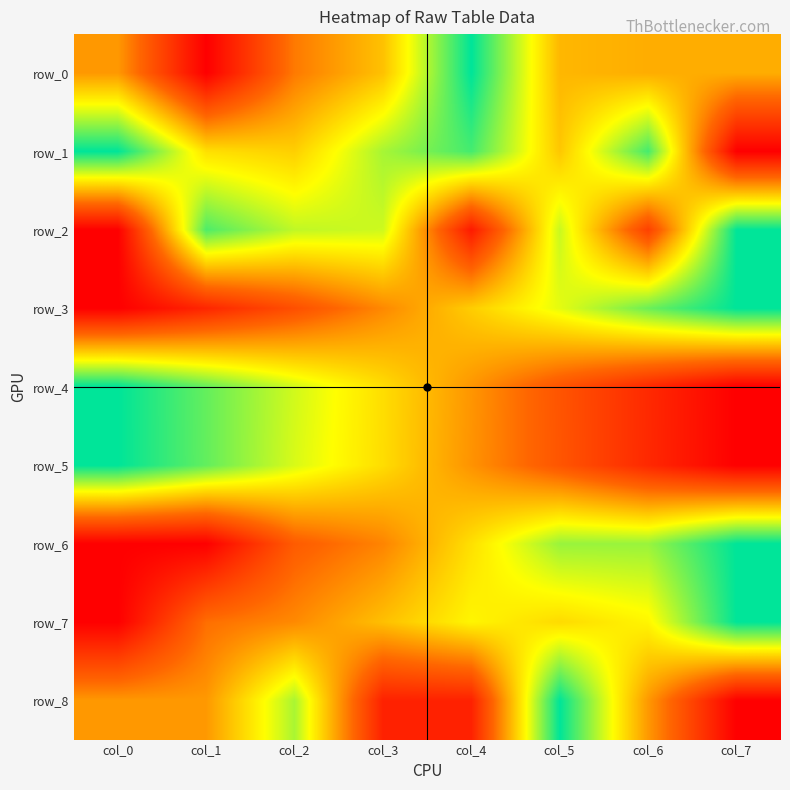

At col_3, list the series in order from smallest to largest.

row_8, row_6, row_3, row_7, row_0, row_5, row_4, row_2, row_1